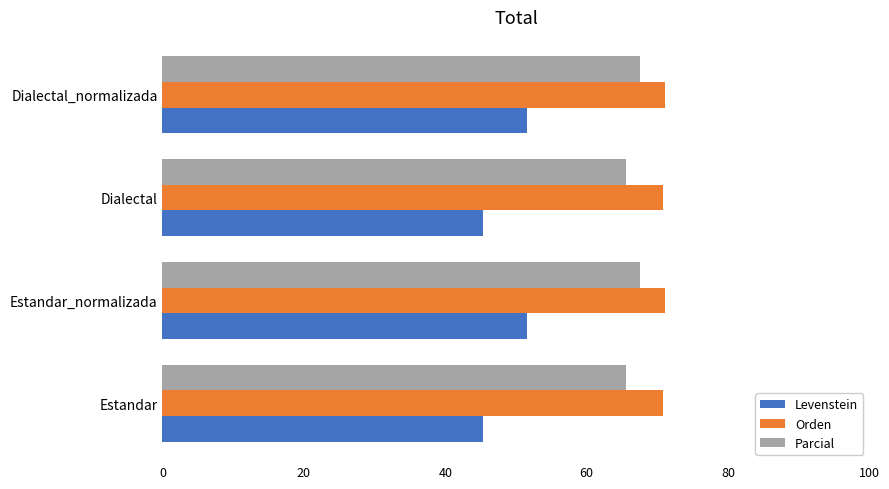

Is it true that Parcial equals 67.5 at Estandar_normalizada?

True